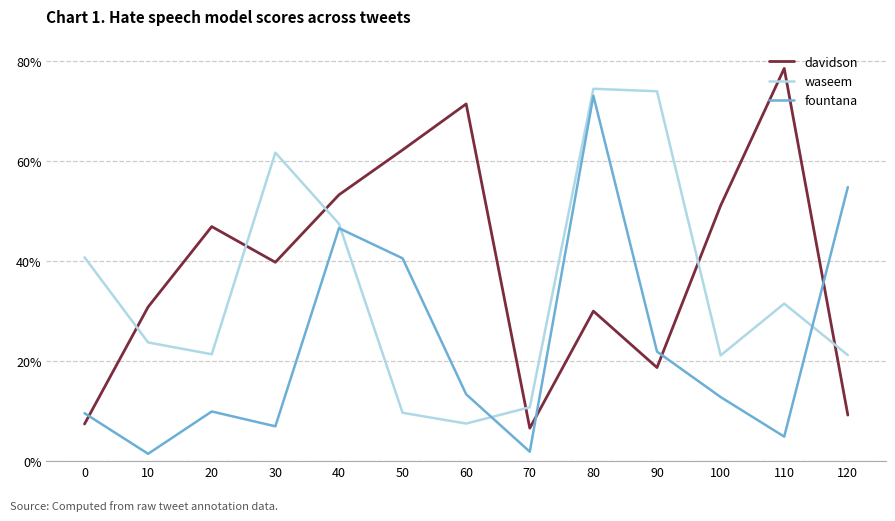

What is the difference between the maximum and second lowest values in the fountana series?

0.7